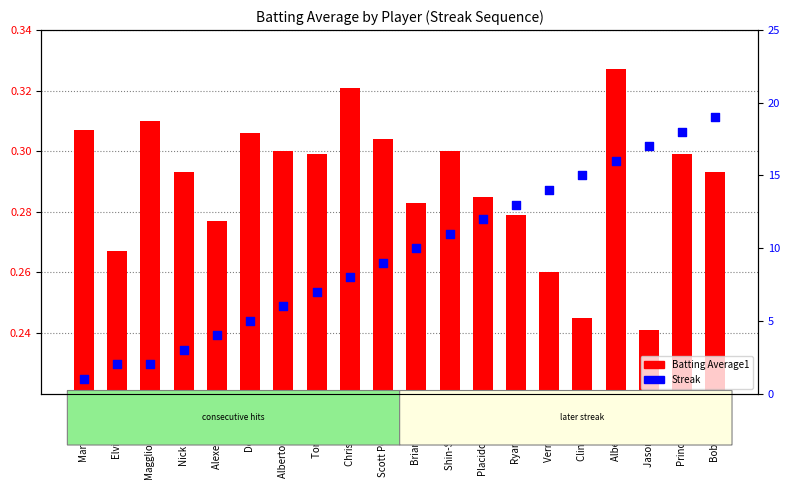

Which series reaches the maximum Y coordinate?

Streak